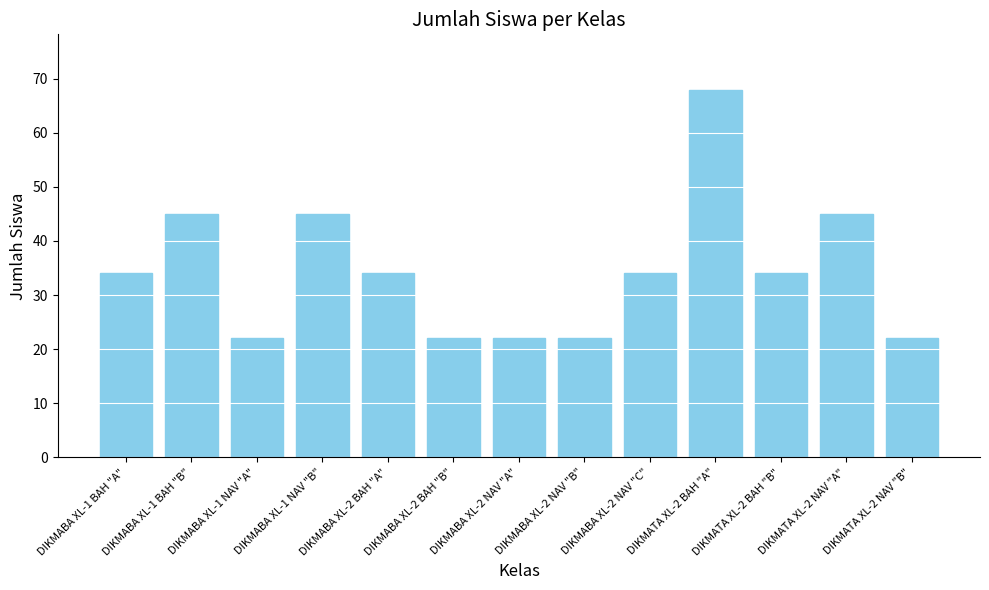

What is the minimum value shown in the chart?

22